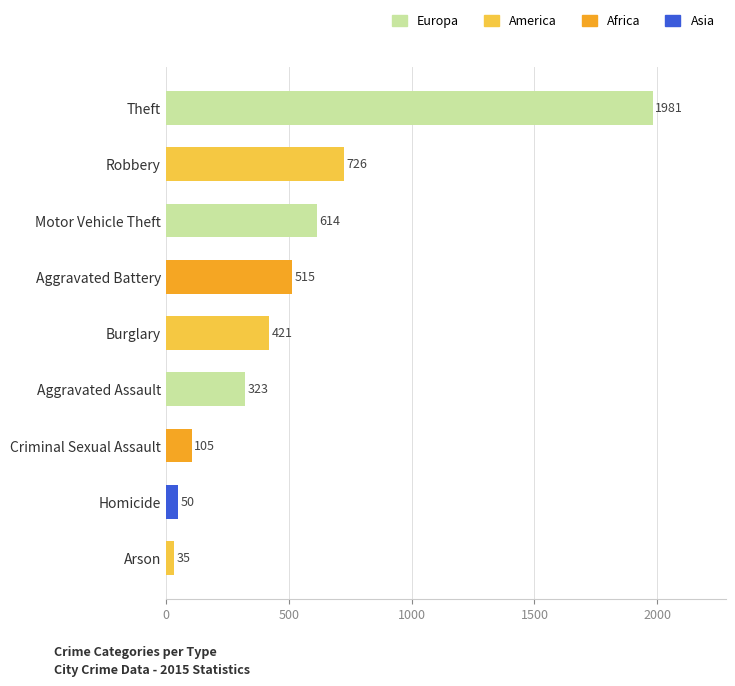

The value at Homicide is 50. True or false?

True